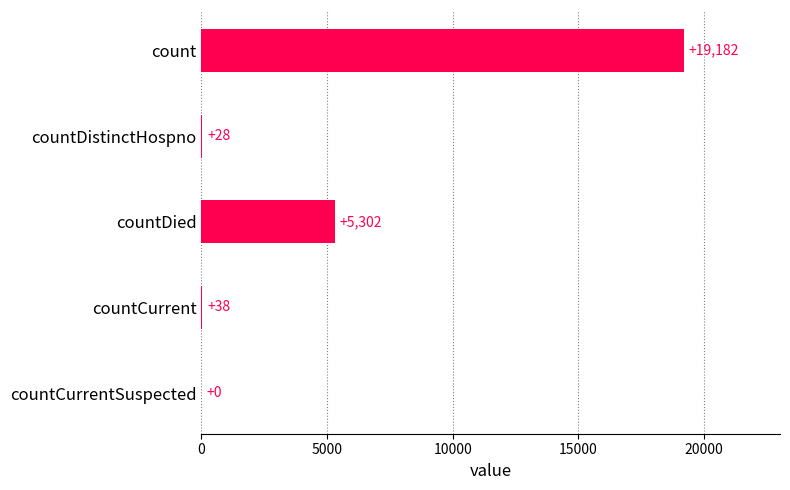

The chart shows a value of 38 at countCurrent. True or false?

True